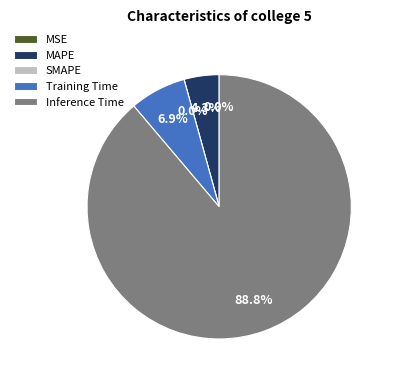

To the nearest percent, what is the difference between the Training Time and Inference Time slice percentages?

82%